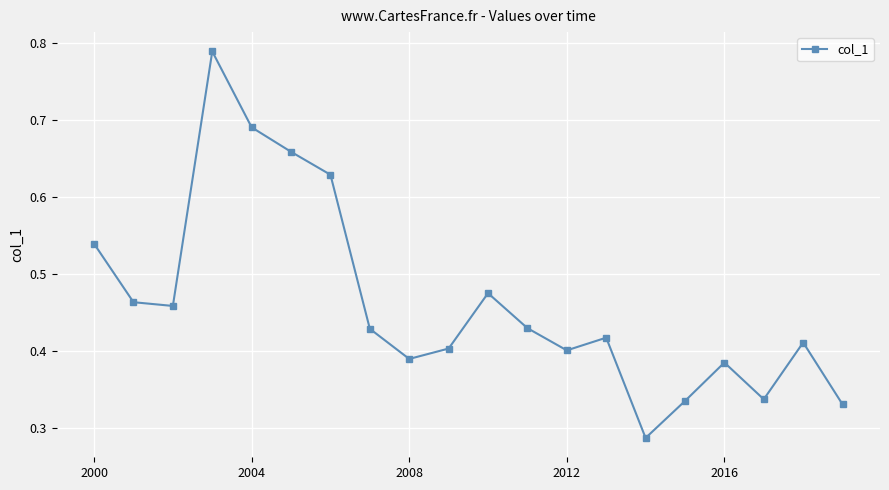

Count the values in the range 0 to 1.

20